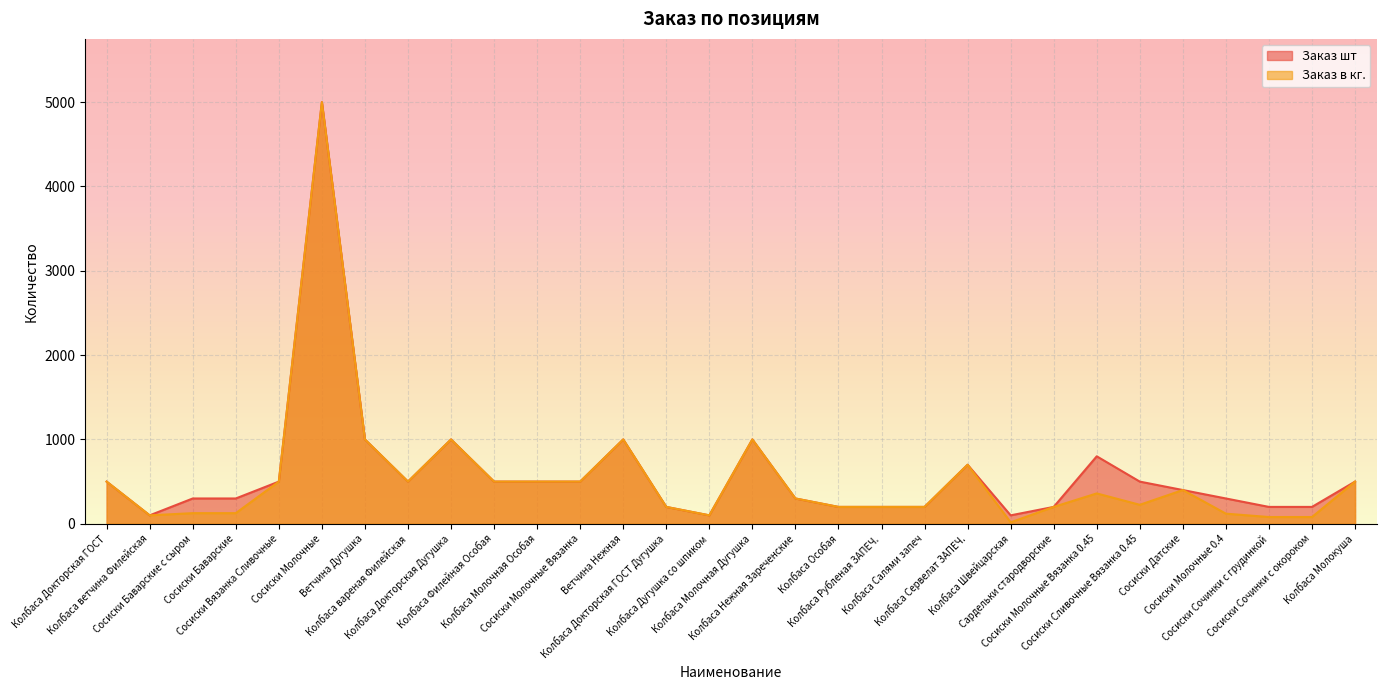

True or false: Заказ шт and Заказ в кг. intersect in this chart.

False